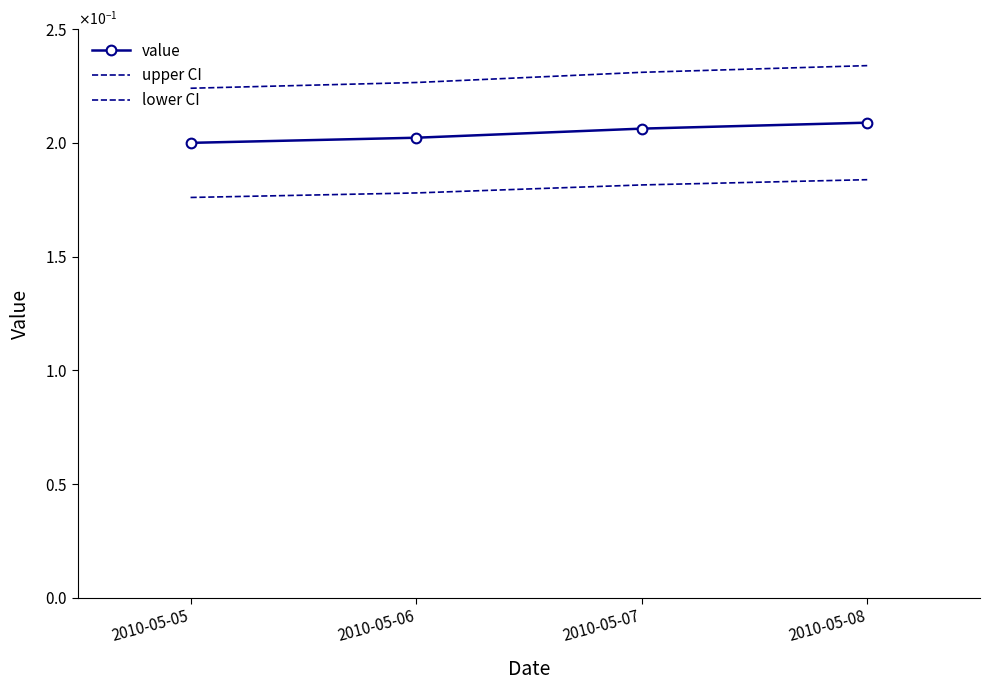

How many lines are shown in the chart?

3